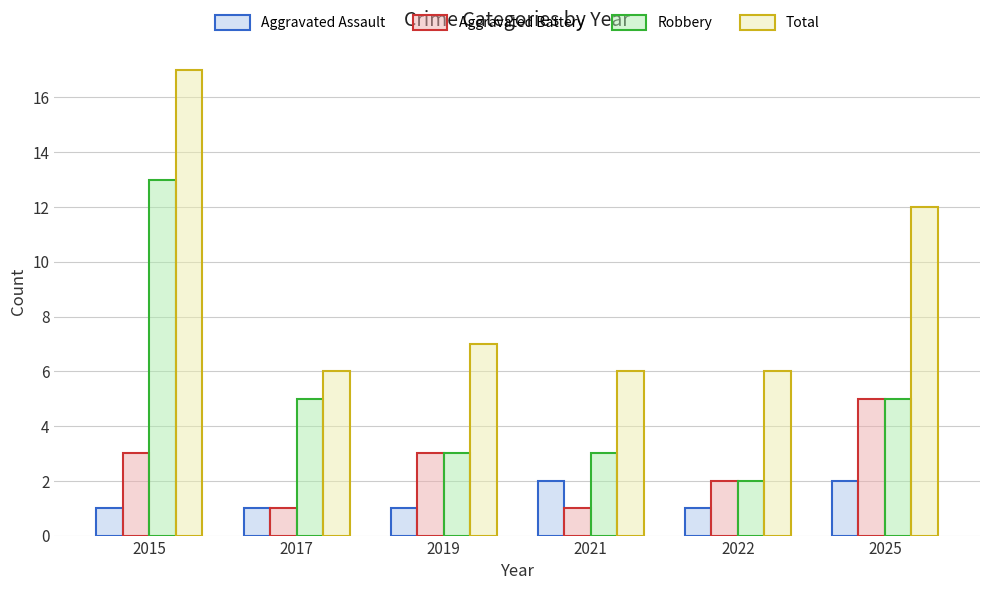

What is the spread (max minus min) of values at 2021?

5